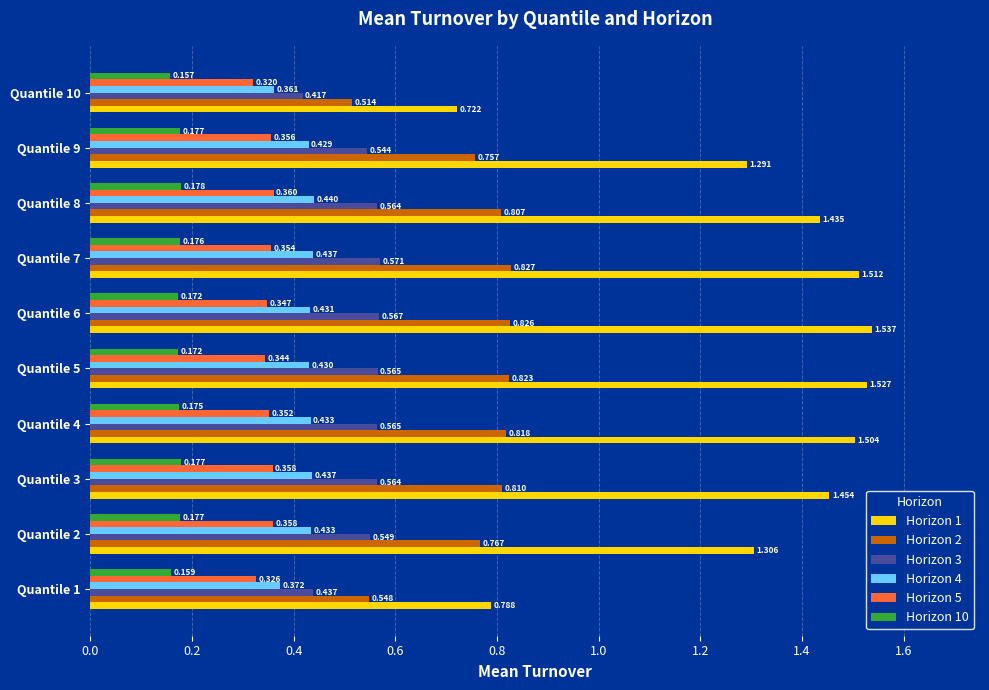

Is the value of Horizon 1 at Quantile 9 greater than the value of Horizon 2 at Quantile 6?

Yes